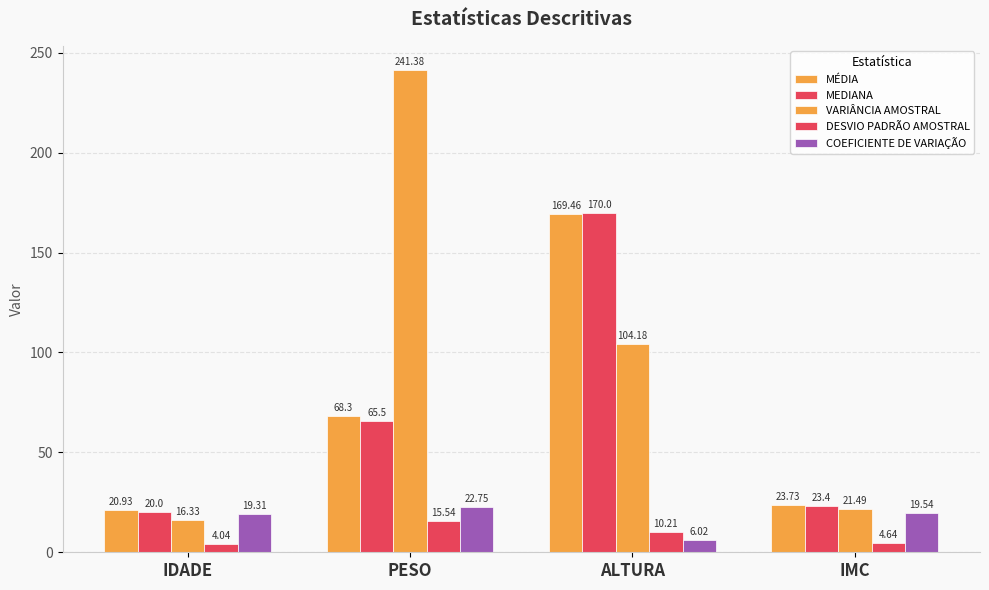

What is the sum of the DESVIO PADRÃO AMOSTRAL values at IDADE and IMC?

8.7